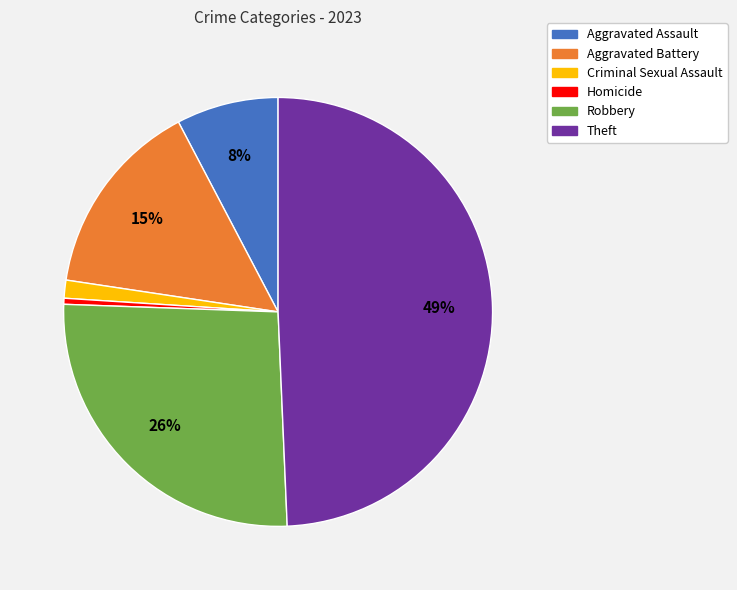

To the nearest percent, what portion does Robbery represent?

26%